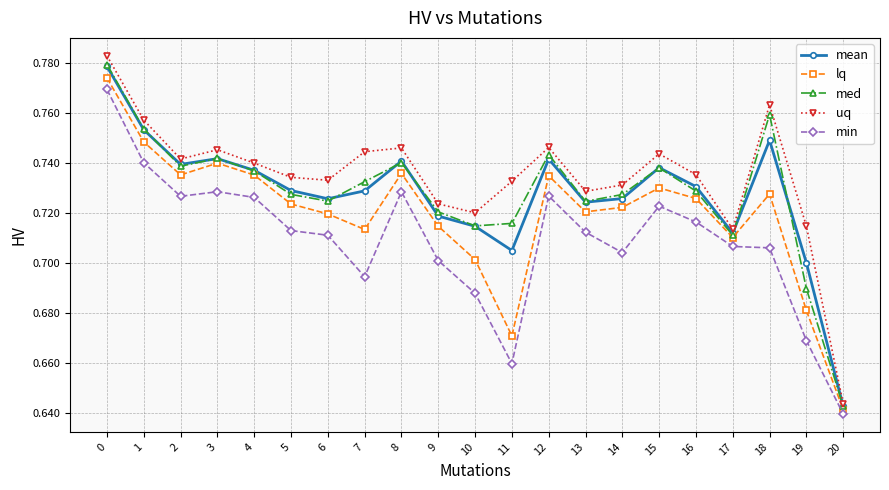

How many interior local valleys does the med series have?

5